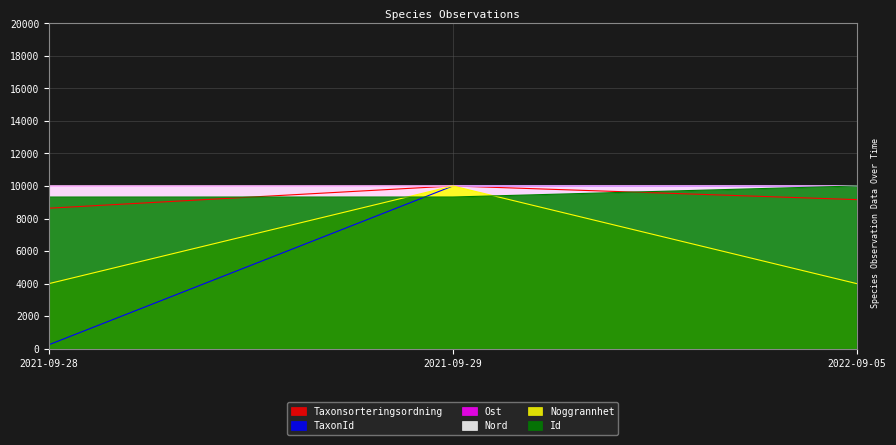

What is the approximate value of TaxonId at 2021-09-28?

247.6